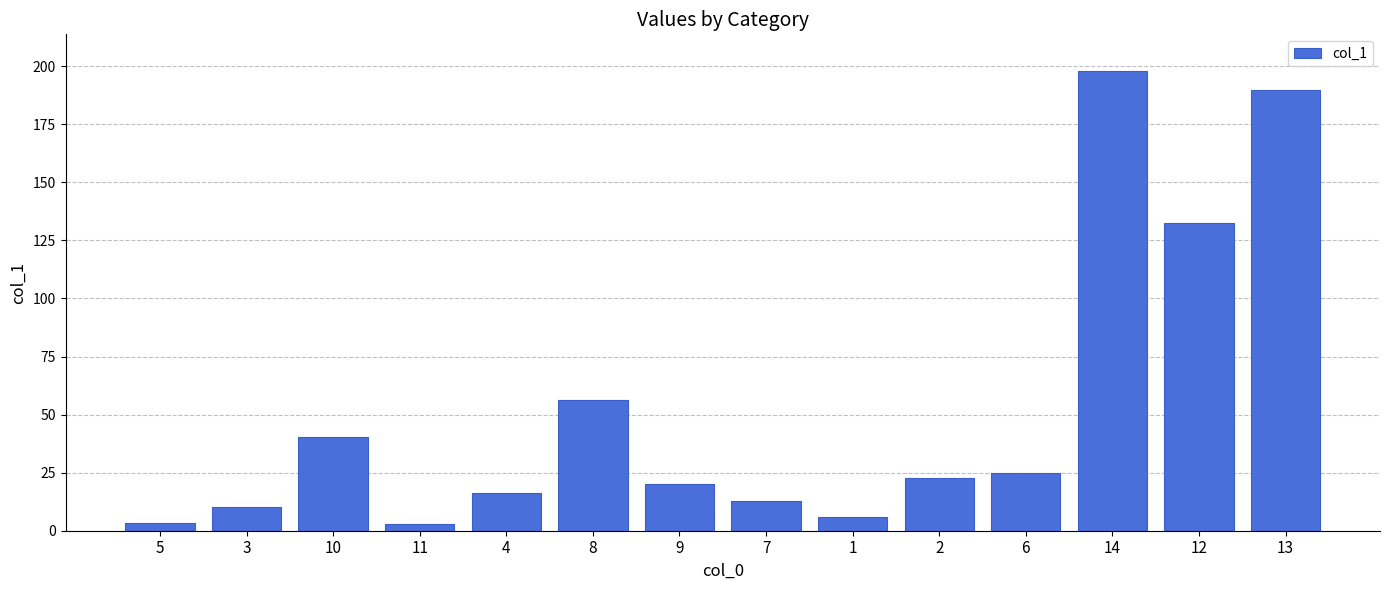

Is it true that the value at 12 is 132.6?

True